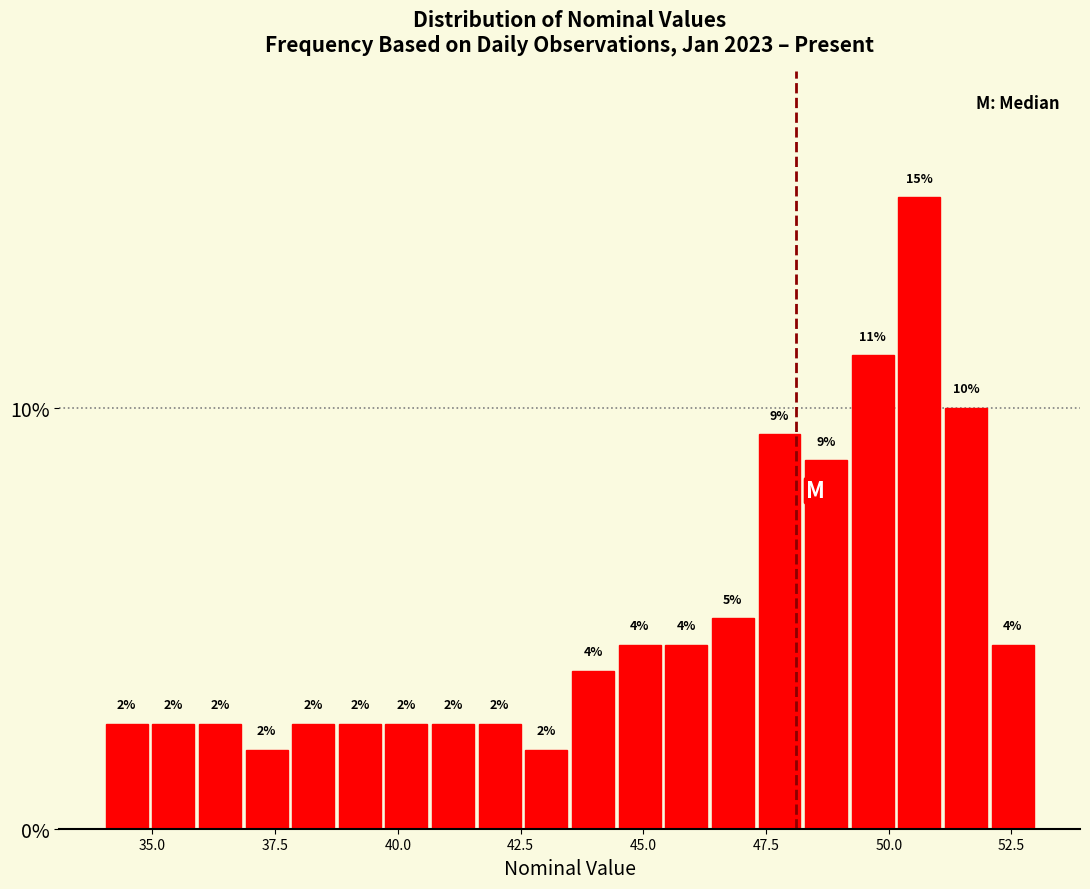

Around what value on the x-axis is the tallest bar? Give the approximate position of its centre, as read against the axis.

50.5